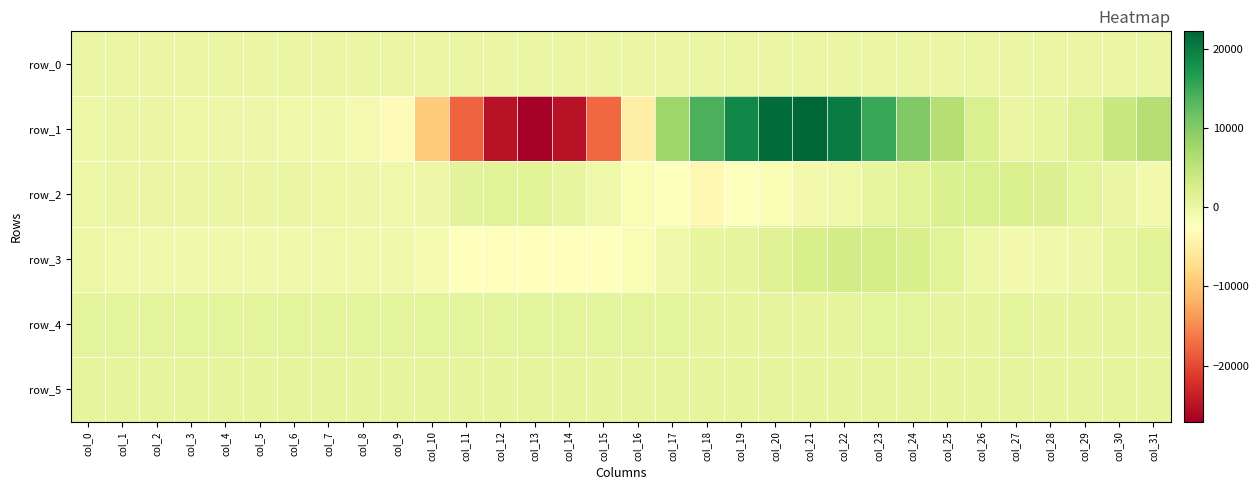

Which series has the widest spread of values?

row_1